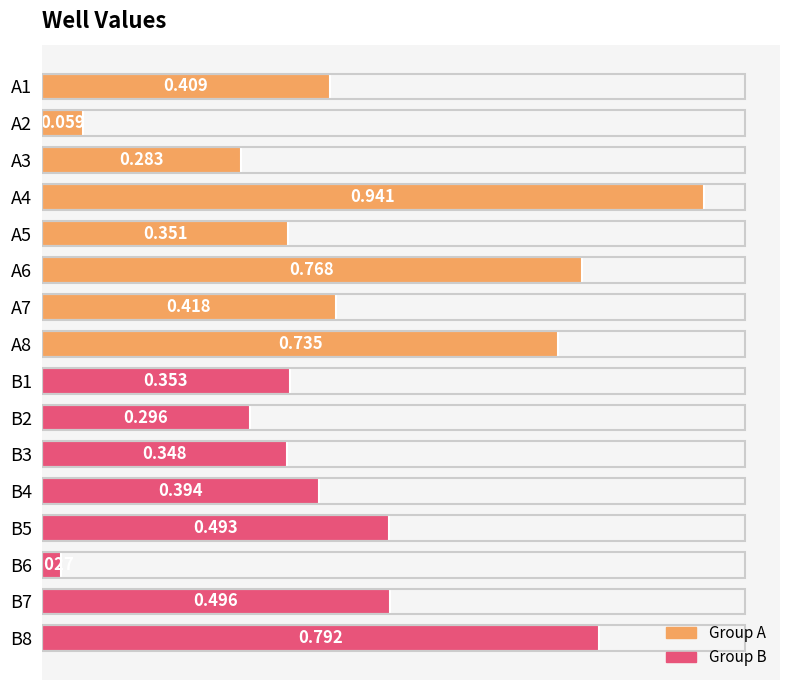

What is the average value?

0.4